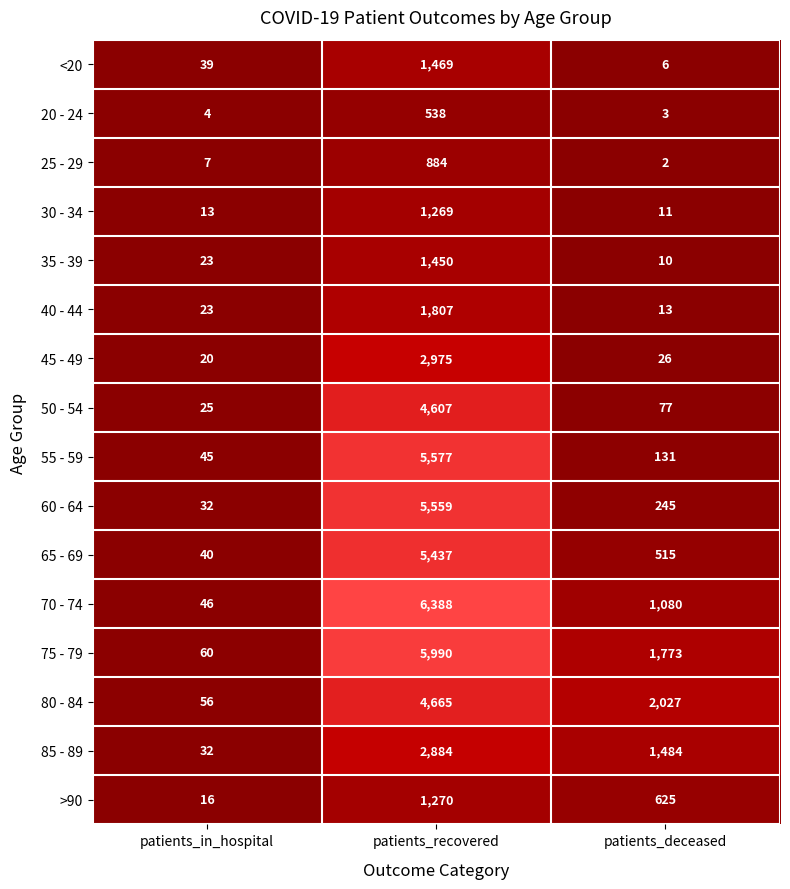

At which label does 75 - 79 first exceed 1773?

patients_recovered